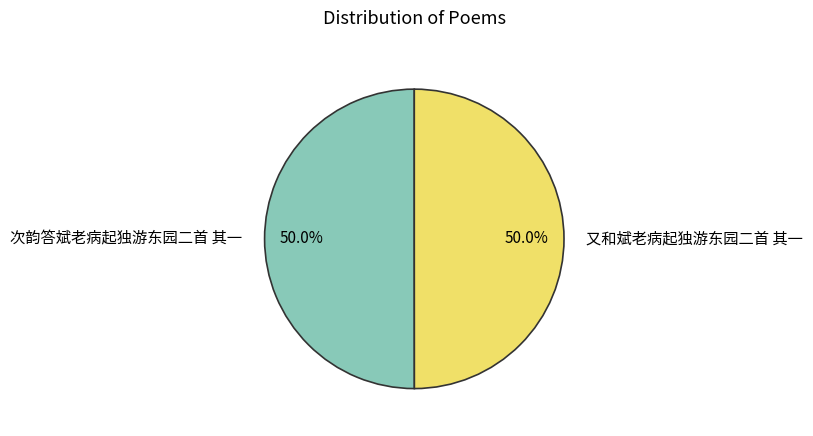

How much of the chart is everything except 次韵答斌老病起独游东园二首 其一?

50.0%